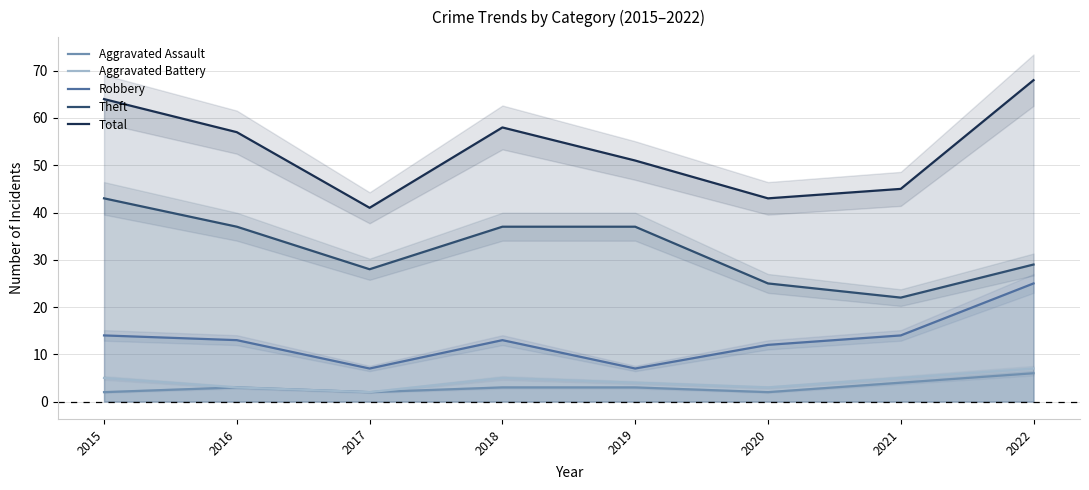

What is the average value of the Robbery series?

13